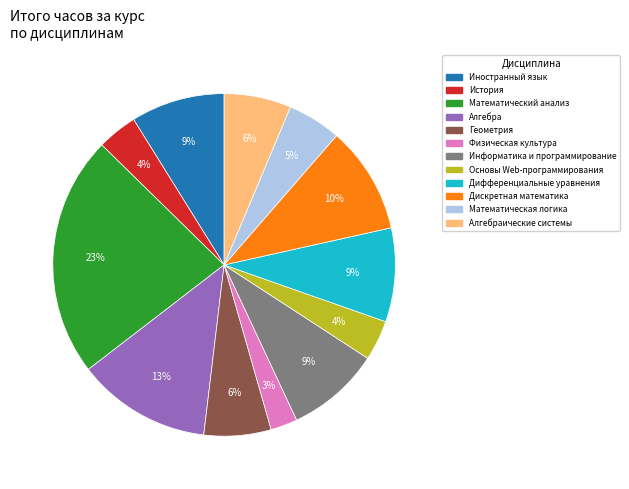

Is it true that Физическая культура is 3% of the pie?

True